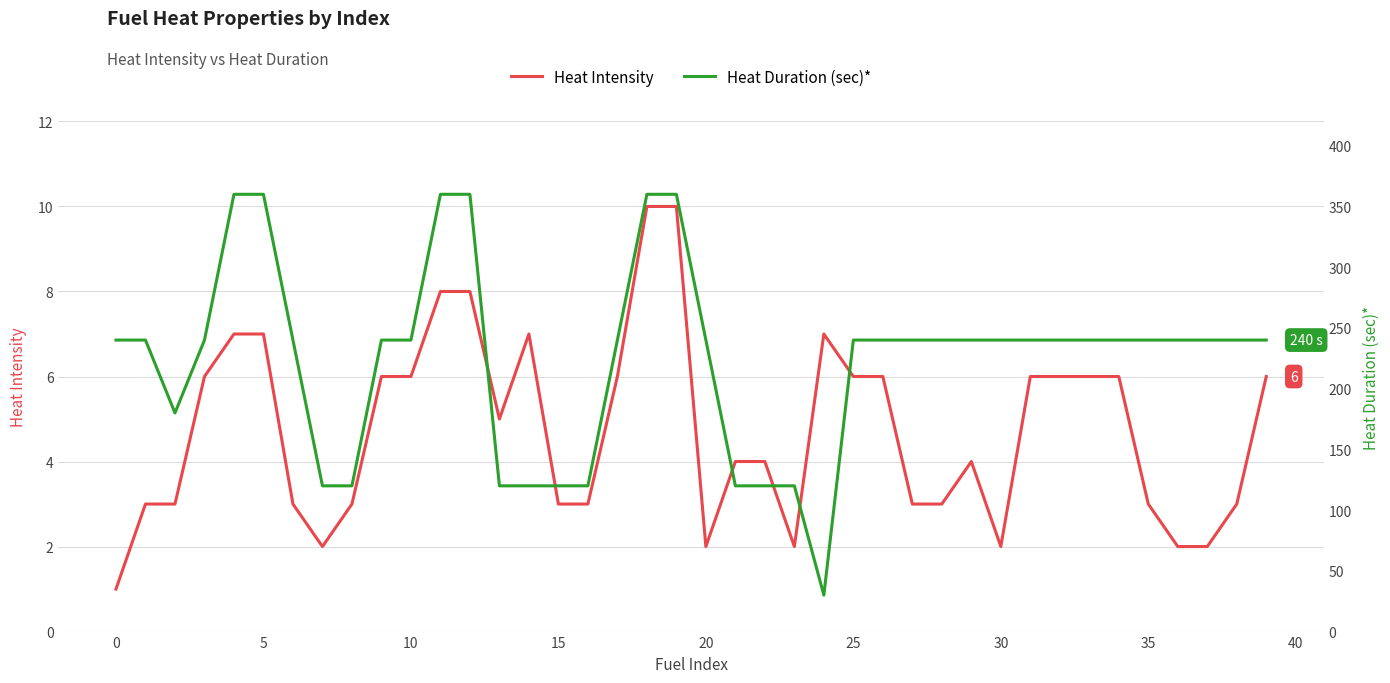

Which category has the highest value in the Heat Intensity series?

18